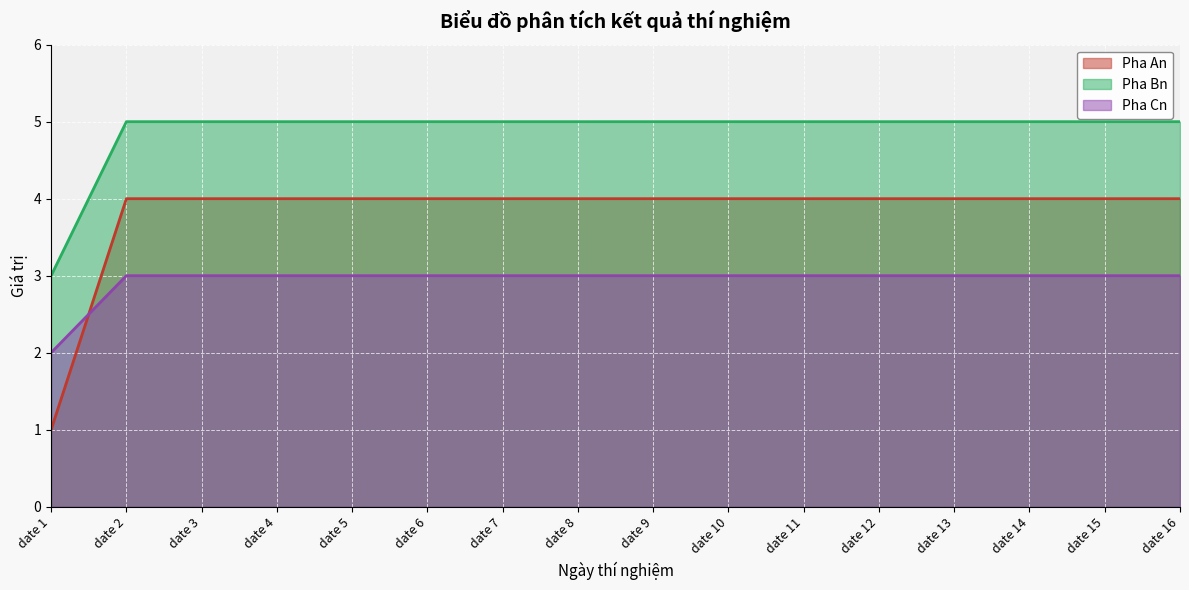

Count the Pha Bn values in the range 5 to 6.

15